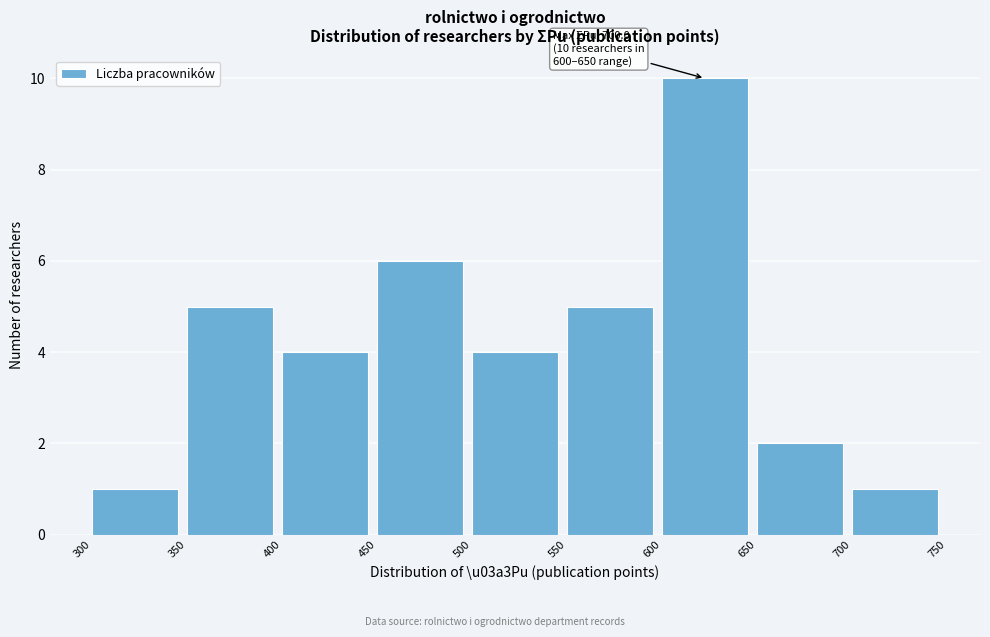

Over which range of the x-axis is the bar tallest?

600 to 650